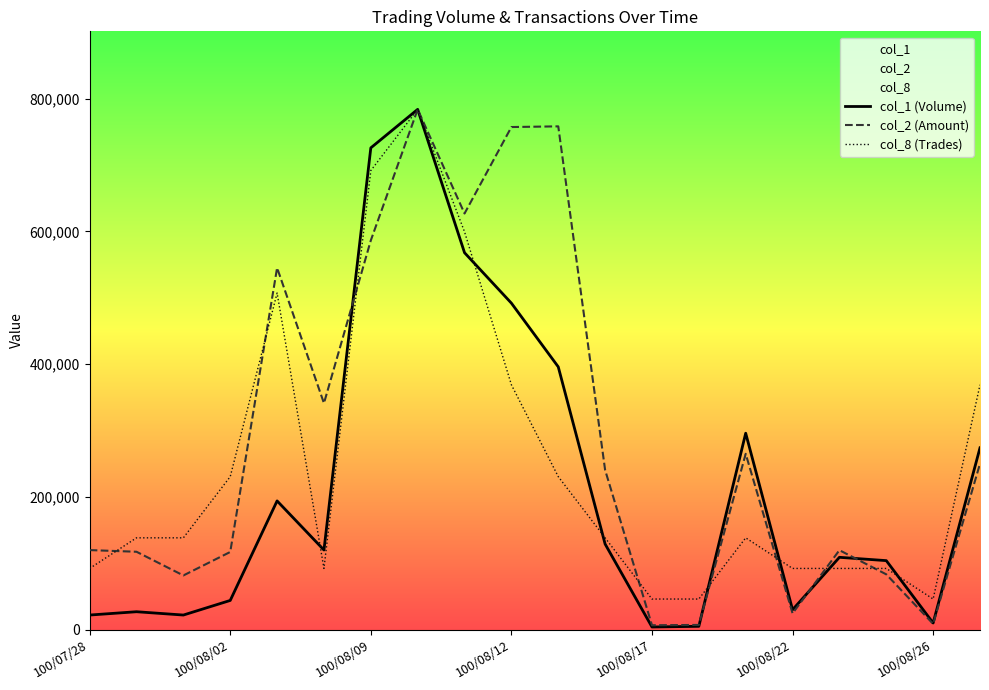

What is the maximum value for col_1 (Volume)?

784000.0